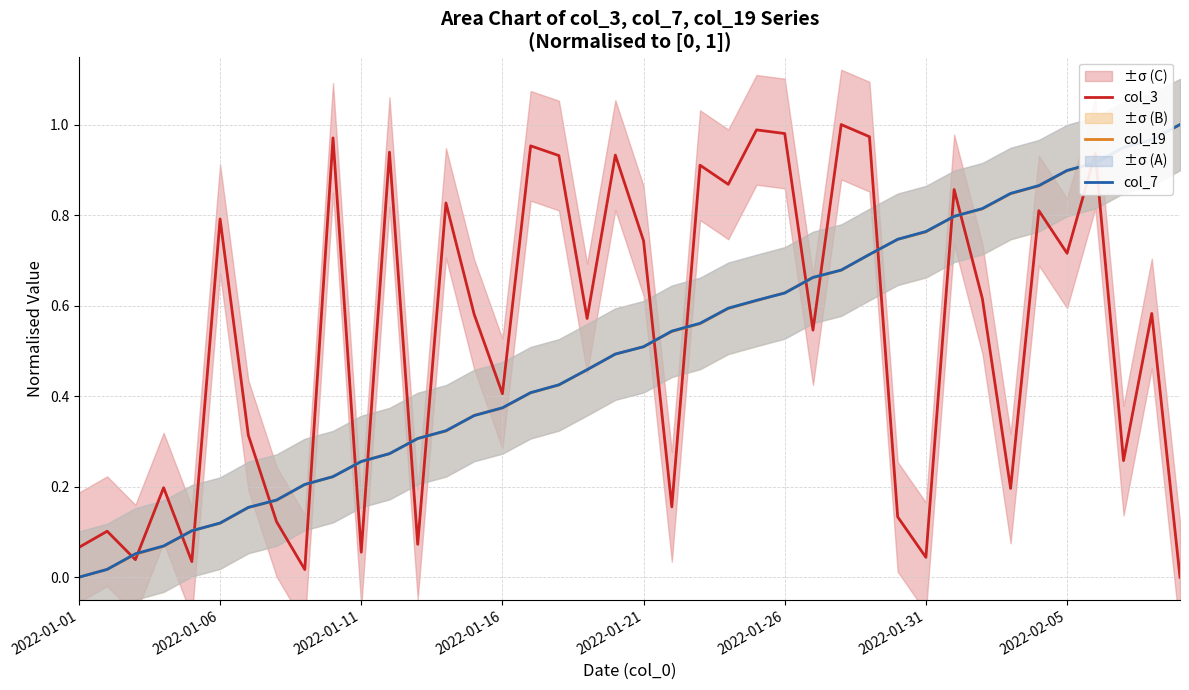

How many intersections are there between col_19 and col_7?

13